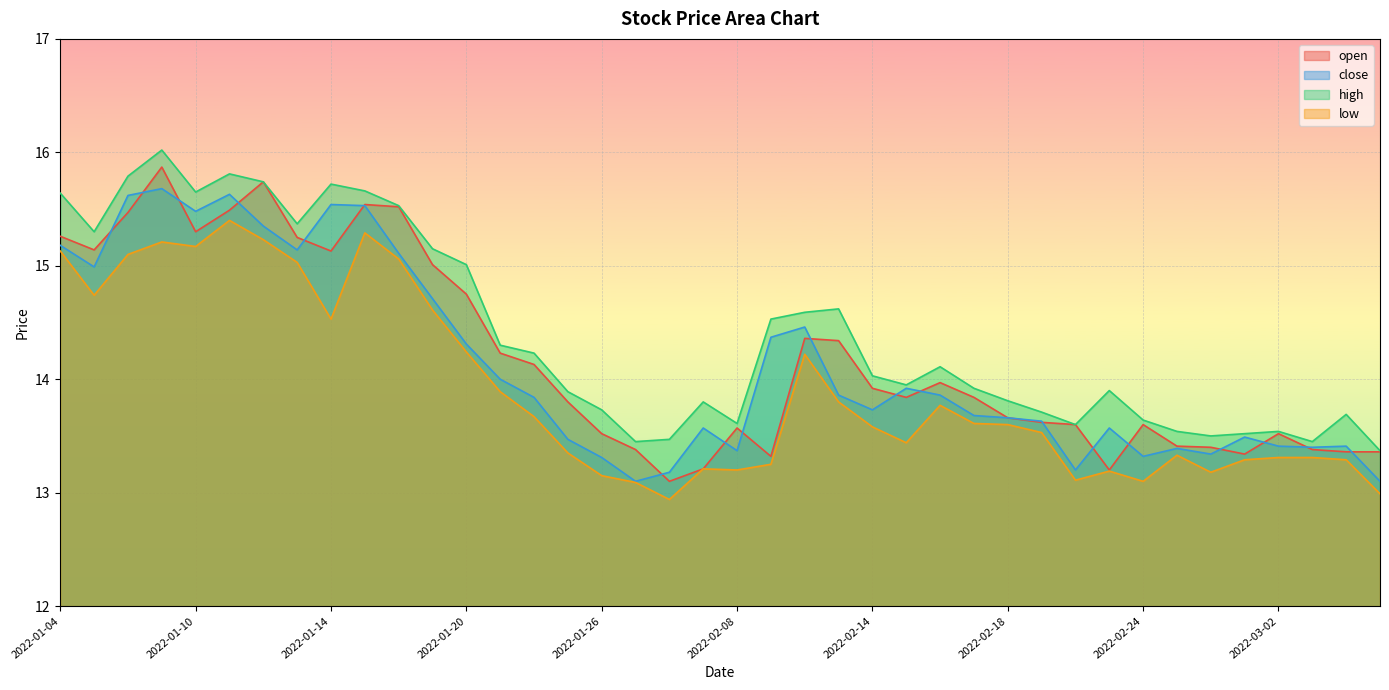

Reading left to right, transcribe all the data shown in this chart.

open: 2022-01-04=15.3	2022-01-05=15.1	2022-01-06=15.5	2022-01-07=15.9	2022-01-10=15.3	2022-01-11=15.5	2022-01-12=15.7	2022-01-13=15.2	2022-01-14=15.1	2022-01-17=15.5	2022-01-18=15.5	2022-01-19=15.0	2022-01-20=14.8	2022-01-21=14.2	2022-01-24=14.1	2022-01-25=13.8	2022-01-26=13.5	2022-01-27=13.4	2022-01-28=13.1	2022-02-07=13.2	2022-02-08=13.6	2022-02-09=13.3	2022-02-10=14.4	2022-02-11=14.3	2022-02-14=13.9	2022-02-15=13.8	2022-02-16=14.0	2022-02-17=13.8	2022-02-18=13.7	2022-02-21=13.6	2022-02-22=13.6	2022-02-23=13.2	2022-02-24=13.6	2022-02-25=13.4	2022-02-28=13.4	2022-03-01=13.3	2022-03-02=13.5	2022-03-03=13.4	2022-03-04=13.4	2022-03-07=13.4
close: 2022-01-04=15.2	2022-01-05=15.0	2022-01-06=15.6	2022-01-07=15.7	2022-01-10=15.5	2022-01-11=15.6	2022-01-12=15.3	2022-01-13=15.1	2022-01-14=15.5	2022-01-17=15.5	2022-01-18=15.1	2022-01-19=14.7	2022-01-20=14.3	2022-01-21=14.0	2022-01-24=13.8	2022-01-25=13.5	2022-01-26=13.3	2022-01-27=13.1	2022-01-28=13.2	2022-02-07=13.6	2022-02-08=13.4	2022-02-09=14.4	2022-02-10=14.5	2022-02-11=13.9	2022-02-14=13.7	2022-02-15=13.9	2022-02-16=13.9	2022-02-17=13.7	2022-02-18=13.7	2022-02-21=13.6	2022-02-22=13.2	2022-02-23=13.6	2022-02-24=13.3	2022-02-25=13.4	2022-02-28=13.3	2022-03-01=13.5	2022-03-02=13.4	2022-03-03=13.4	2022-03-04=13.4	2022-03-07=13.1
high: 2022-01-04=15.6	2022-01-05=15.3	2022-01-06=15.8	2022-01-07=16.0	2022-01-10=15.7	2022-01-11=15.8	2022-01-12=15.7	2022-01-13=15.4	2022-01-14=15.7	2022-01-17=15.7	2022-01-18=15.5	2022-01-19=15.2	2022-01-20=15.0	2022-01-21=14.3	2022-01-24=14.2	2022-01-25=13.9	2022-01-26=13.7	2022-01-27=13.4	2022-01-28=13.5	2022-02-07=13.8	2022-02-08=13.6	2022-02-09=14.5	2022-02-10=14.6	2022-02-11=14.6	2022-02-14=14.0	2022-02-15=13.9	2022-02-16=14.1	2022-02-17=13.9	2022-02-18=13.8	2022-02-21=13.7	2022-02-22=13.6	2022-02-23=13.9	2022-02-24=13.6	2022-02-25=13.5	2022-02-28=13.5	2022-03-01=13.5	2022-03-02=13.5	2022-03-03=13.4	2022-03-04=13.7	2022-03-07=13.4
low: 2022-01-04=15.1	2022-01-05=14.7	2022-01-06=15.1	2022-01-07=15.2	2022-01-10=15.2	2022-01-11=15.4	2022-01-12=15.2	2022-01-13=15.0	2022-01-14=14.5	2022-01-17=15.3	2022-01-18=15.1	2022-01-19=14.6	2022-01-20=14.2	2022-01-21=13.9	2022-01-24=13.7	2022-01-25=13.3	2022-01-26=13.2	2022-01-27=13.1	2022-01-28=12.9	2022-02-07=13.2	2022-02-08=13.2	2022-02-09=13.2	2022-02-10=14.2	2022-02-11=13.8	2022-02-14=13.6	2022-02-15=13.4	2022-02-16=13.8	2022-02-17=13.6	2022-02-18=13.6	2022-02-21=13.5	2022-02-22=13.1	2022-02-23=13.2	2022-02-24=13.1	2022-02-25=13.3	2022-02-28=13.2	2022-03-01=13.3	2022-03-02=13.3	2022-03-03=13.3	2022-03-04=13.3	2022-03-07=13.0